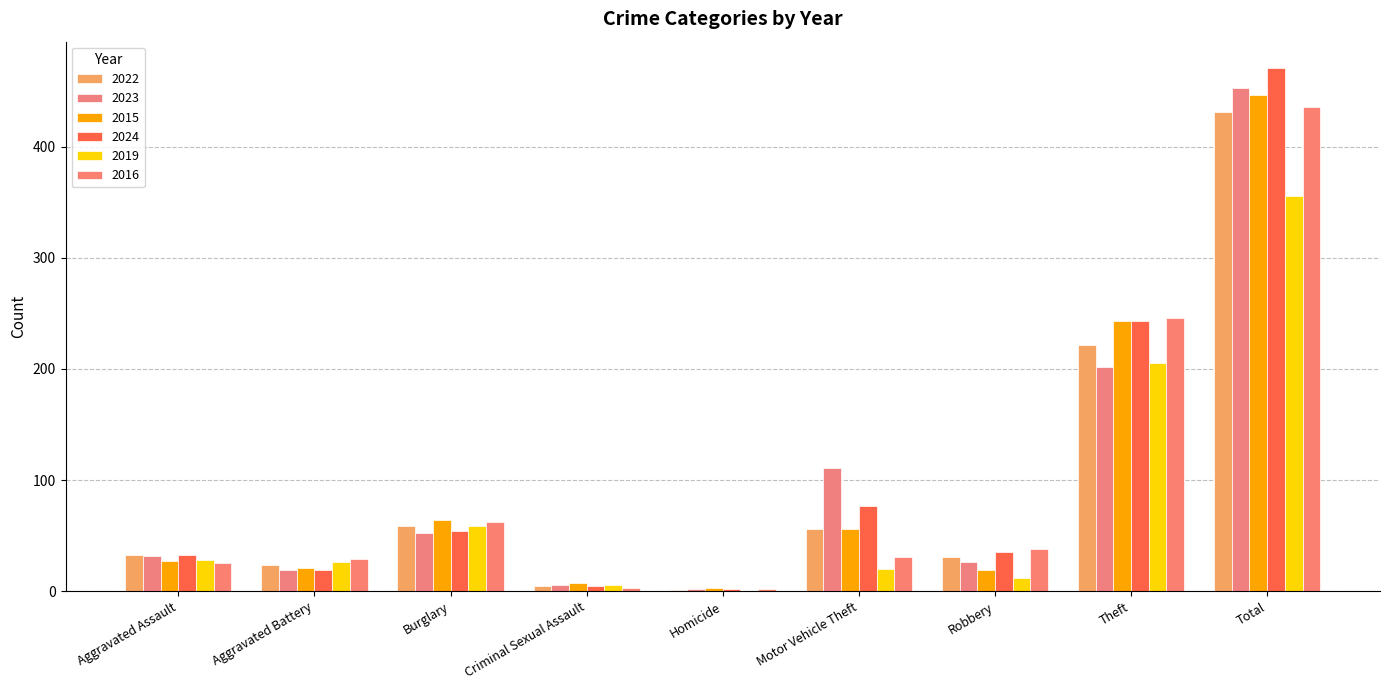

Are the bars horizontal?

No